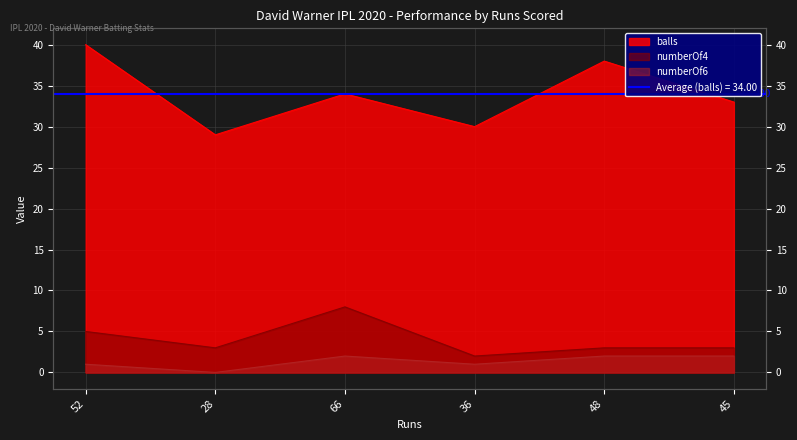

At which label is numberOf4 closest to 5?

52